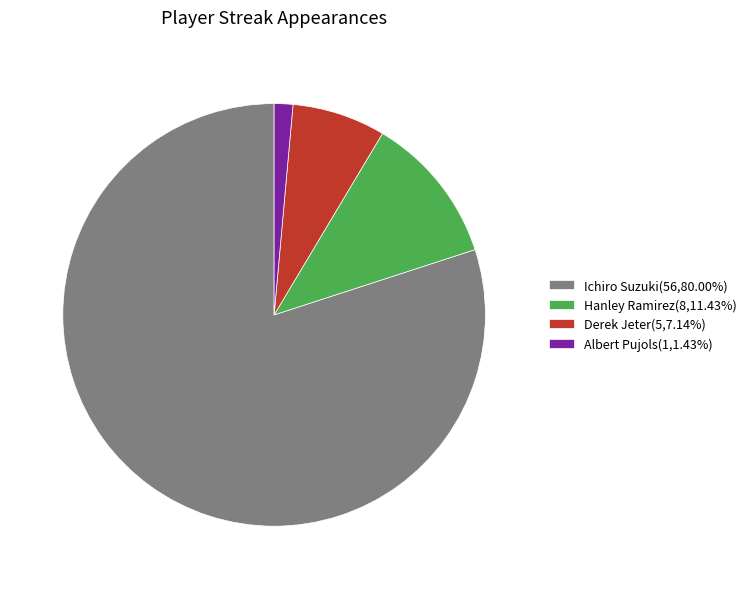

Approximately how many times larger is the value at Ichiro Suzuki(56,80.00%) compared to Hanley Ramirez(8,11.43%)?

7.0